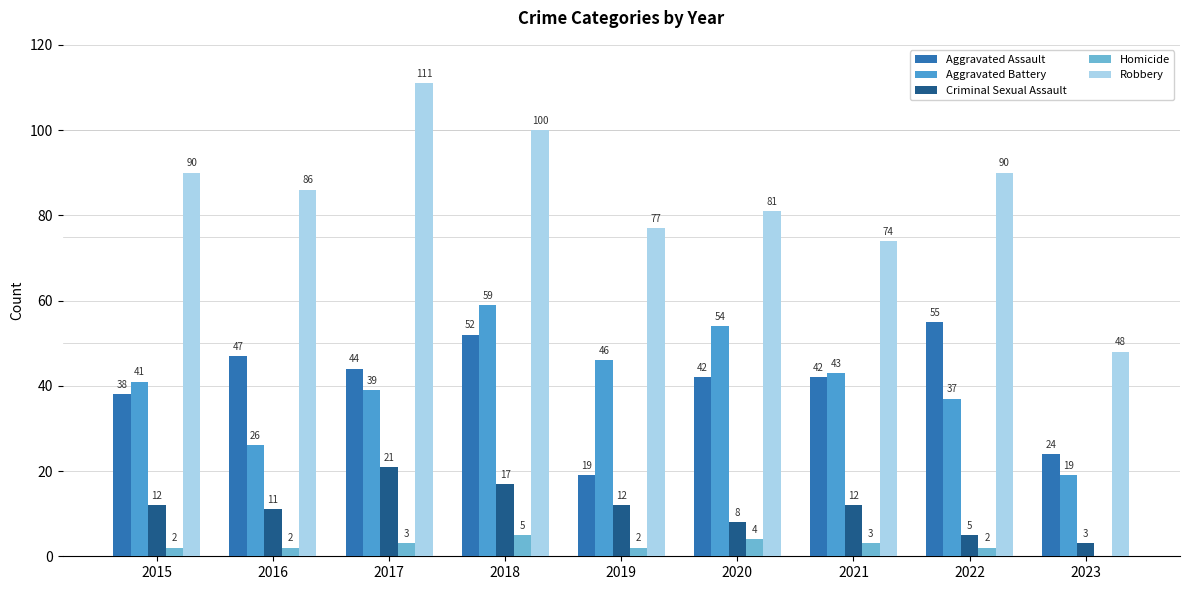

Does the chart contain stacked bars?

No